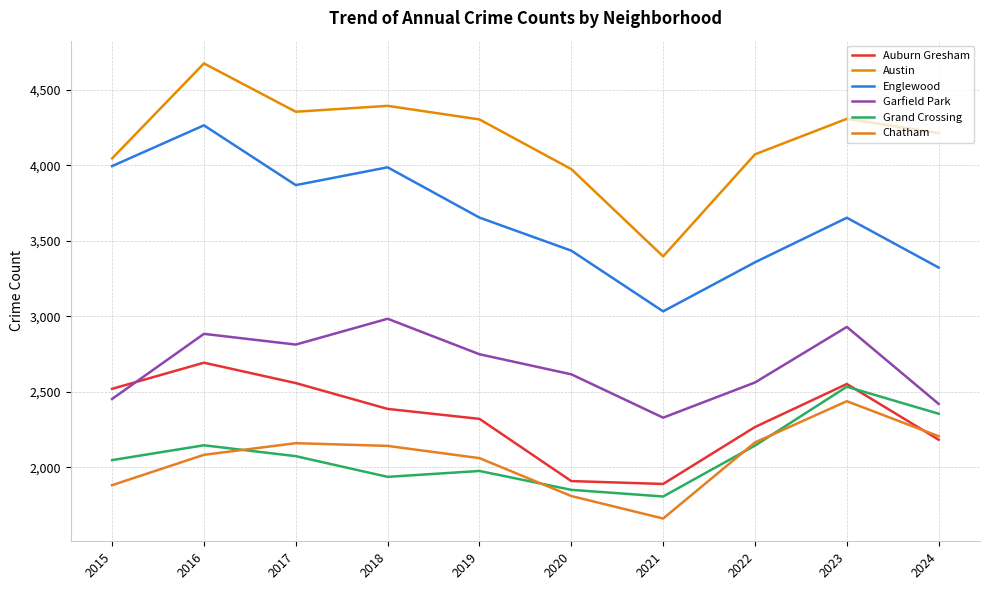

Between 2018 and 2021, which series saw the biggest shift?

Austin